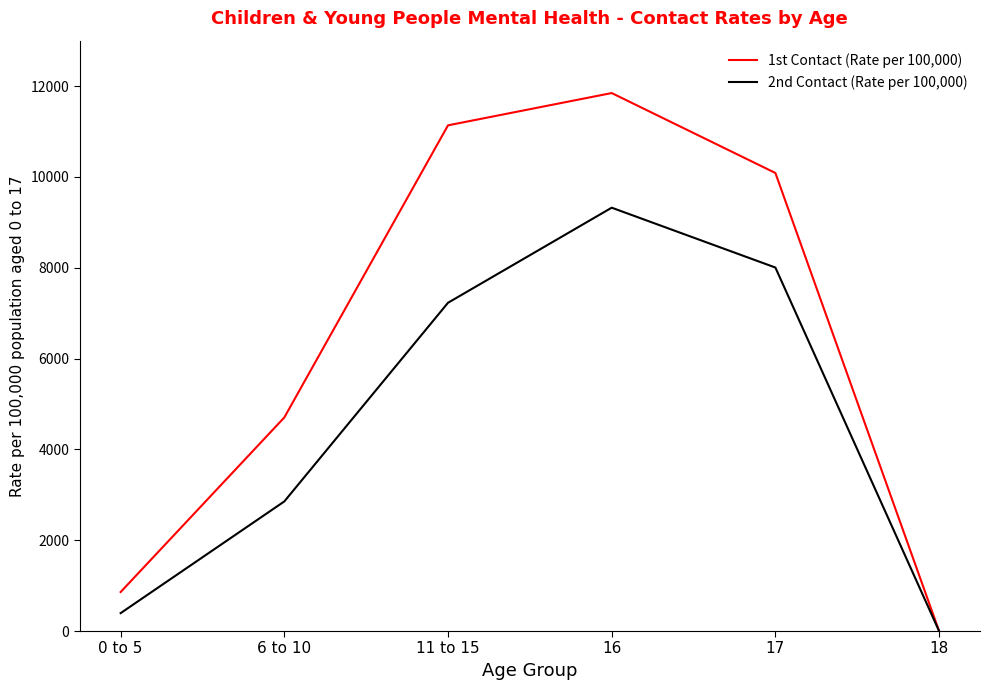

Between 16 and 18, which series saw the biggest shift?

1st Contact (Rate per 100,000)